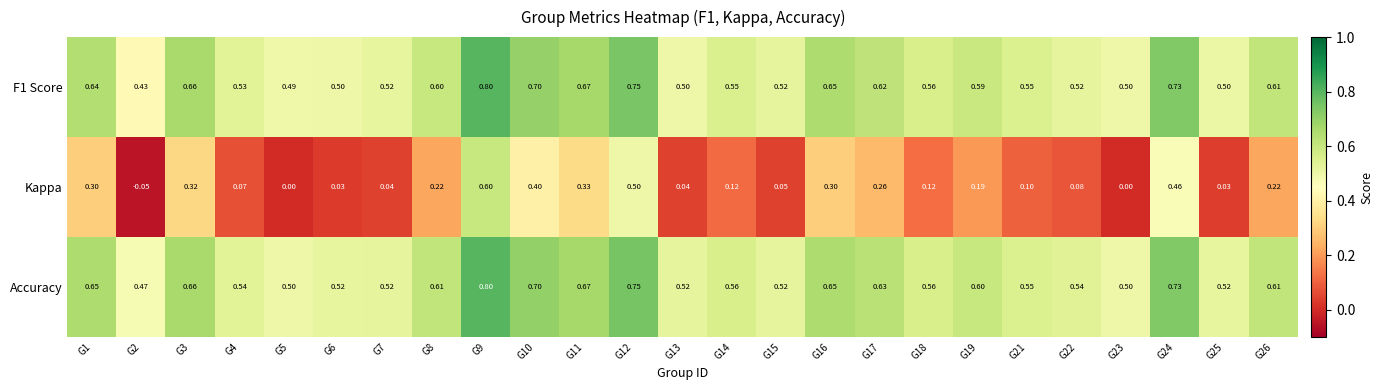

Which series has the largest total across all categories?

Accuracy